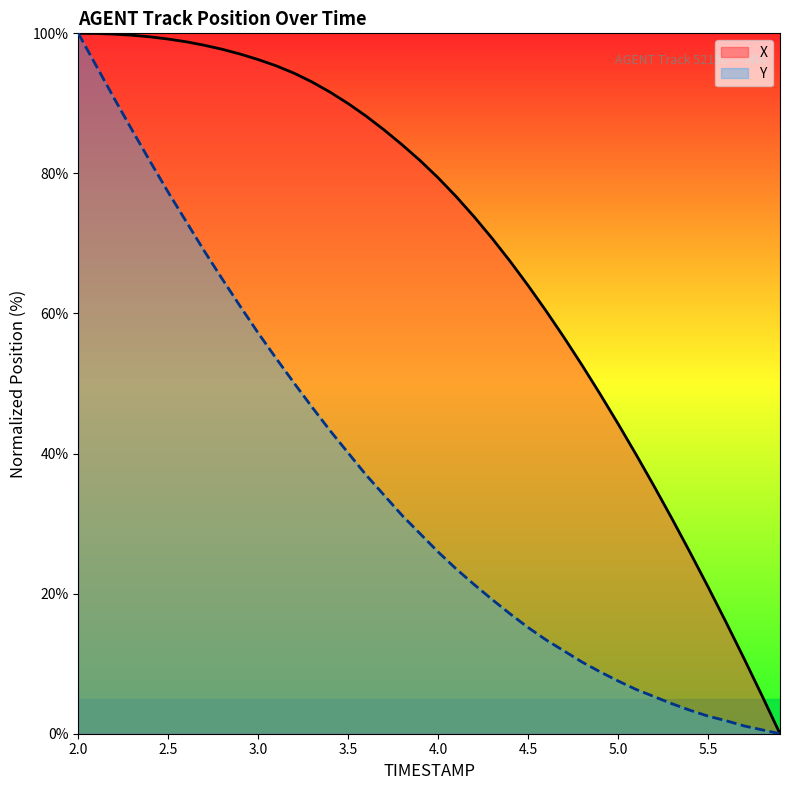

List the series in order of their peak value, lowest first.

X, Y